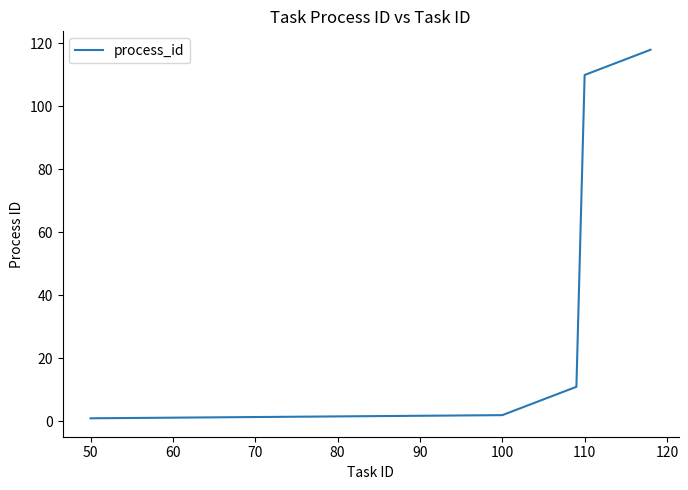

What is the greatest value displayed?

118